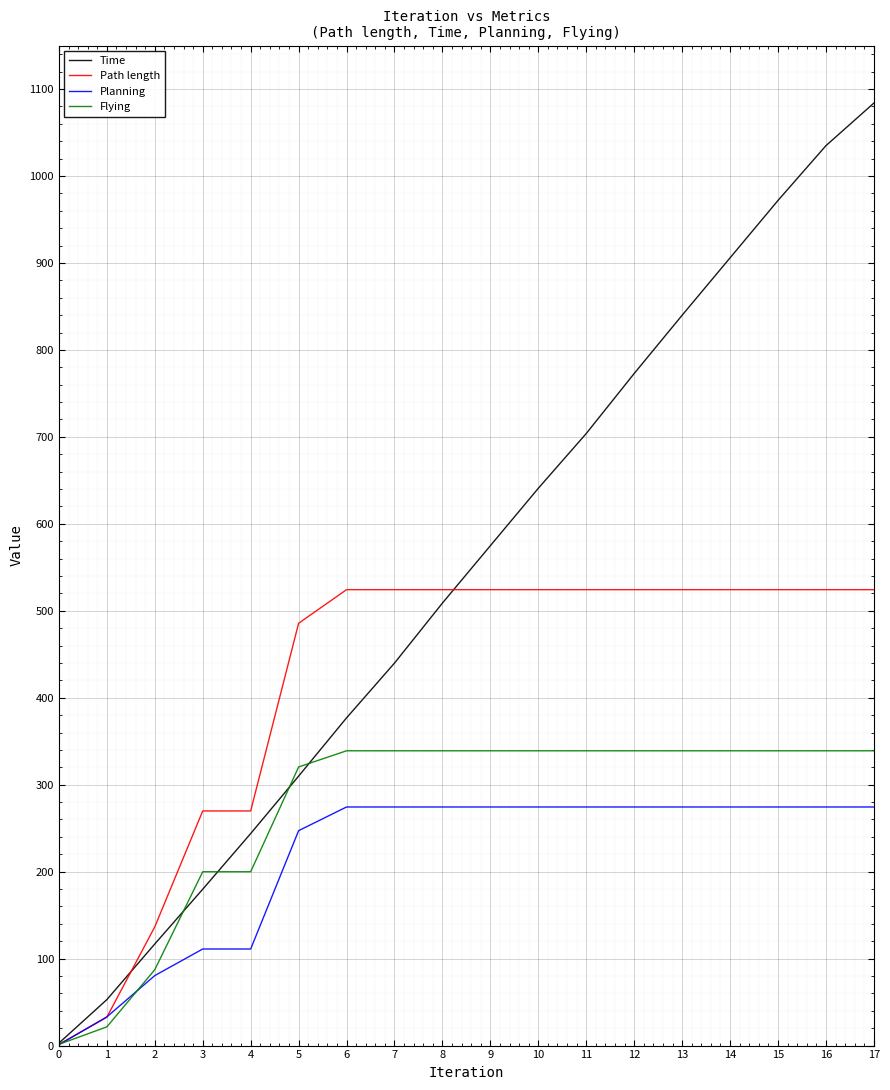

Which category has the highest value across all series?

17